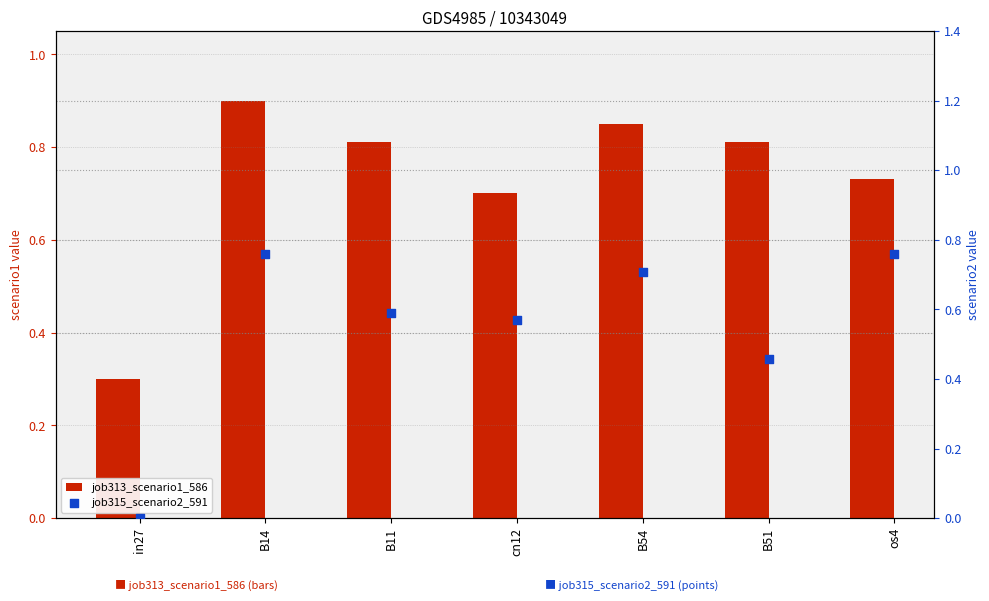

At which category is the sum across all series the highest?

B14